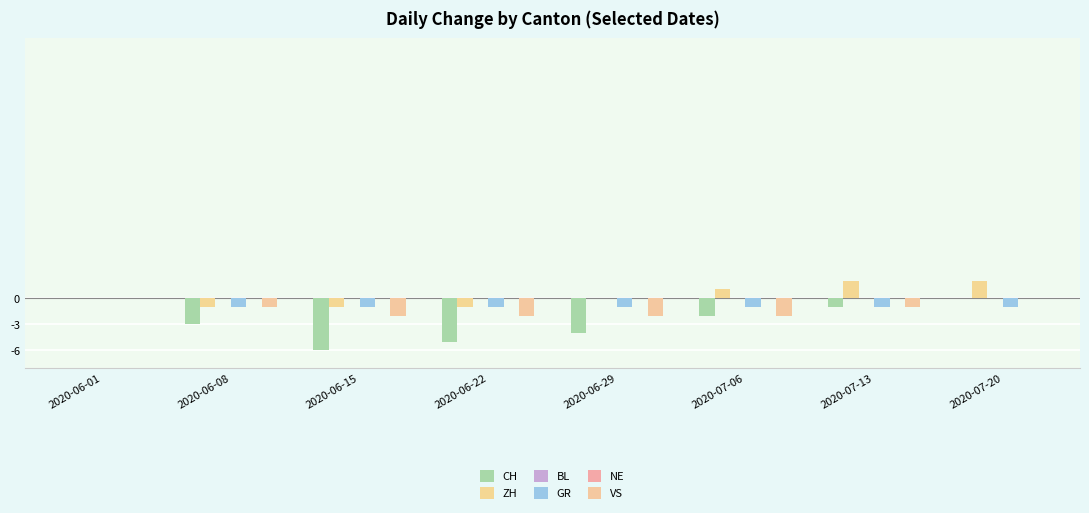

Reading left to right, extract all data points from this chart.

CH: 0	-3	-6	-5	-4	-2	-1	0
ZH: 0	-1	-1	-1	0	1	2	2
BL: 0	0	0	0	0	0	0	0
GR: 0	-1	-1	-1	-1	-1	-1	-1
NE: 0	0	0	0	0	0	0	0
VS: 0	-1	-2	-2	-2	-2	-1	0